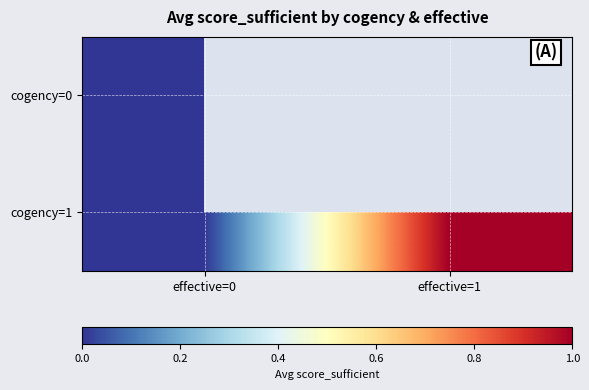

At effective=0, list the series in order from largest to smallest.

cogency=0, cogency=1